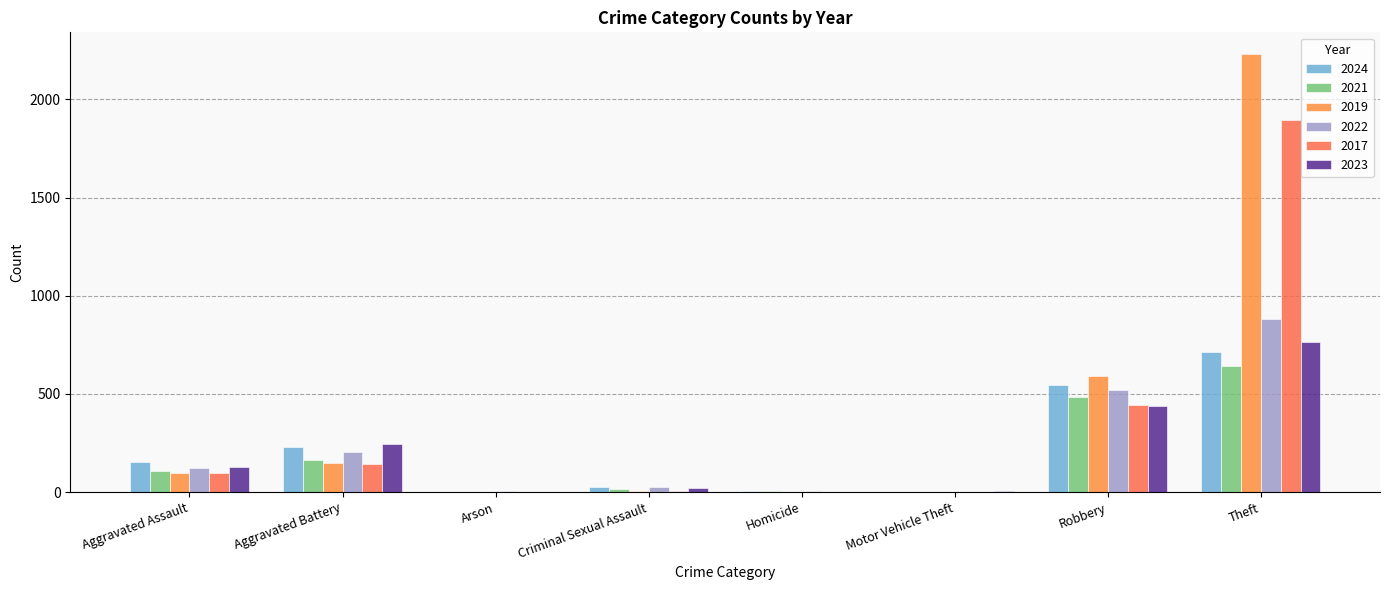

The 2022 series shows 880 at Theft. True or false?

True